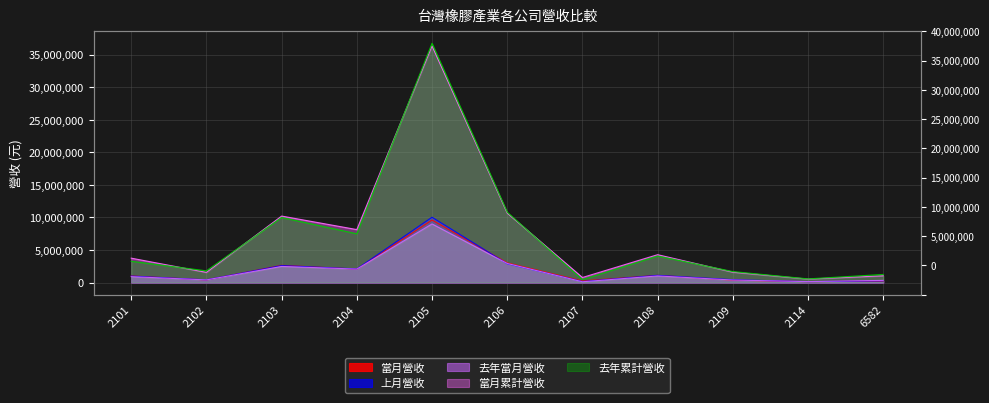

What is the difference between the highest and lowest values at 2106?

7915101